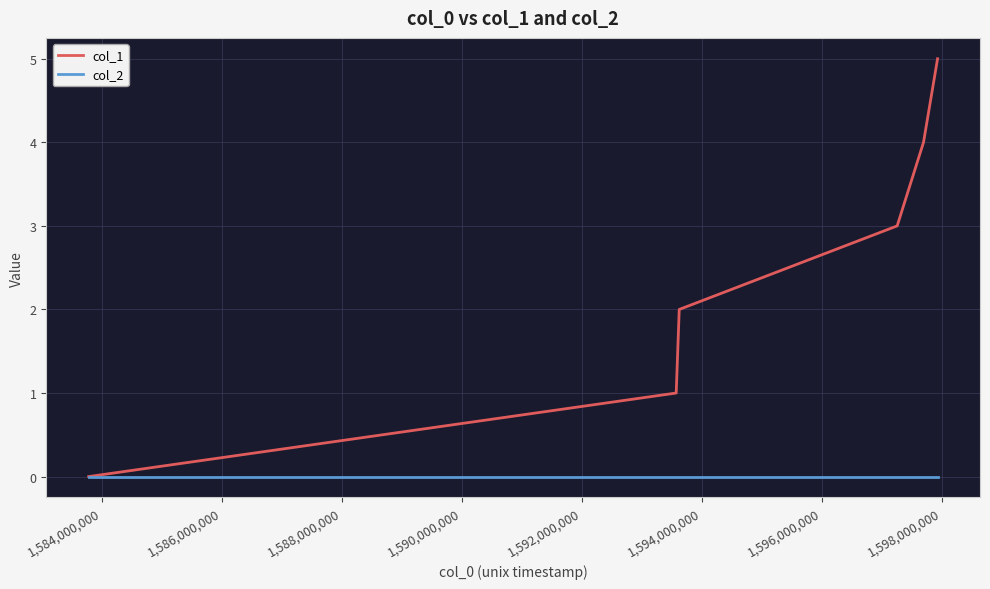

Reading right to left, transcribe all the data shown in this chart.

col_1: 5	4	3	2	1	0
col_2: 0	0	0	0	0	0